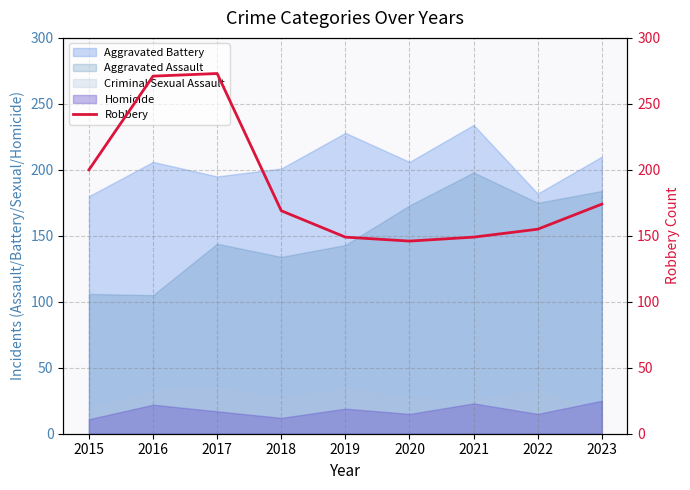

At which label does the data first exceed 169?

2015